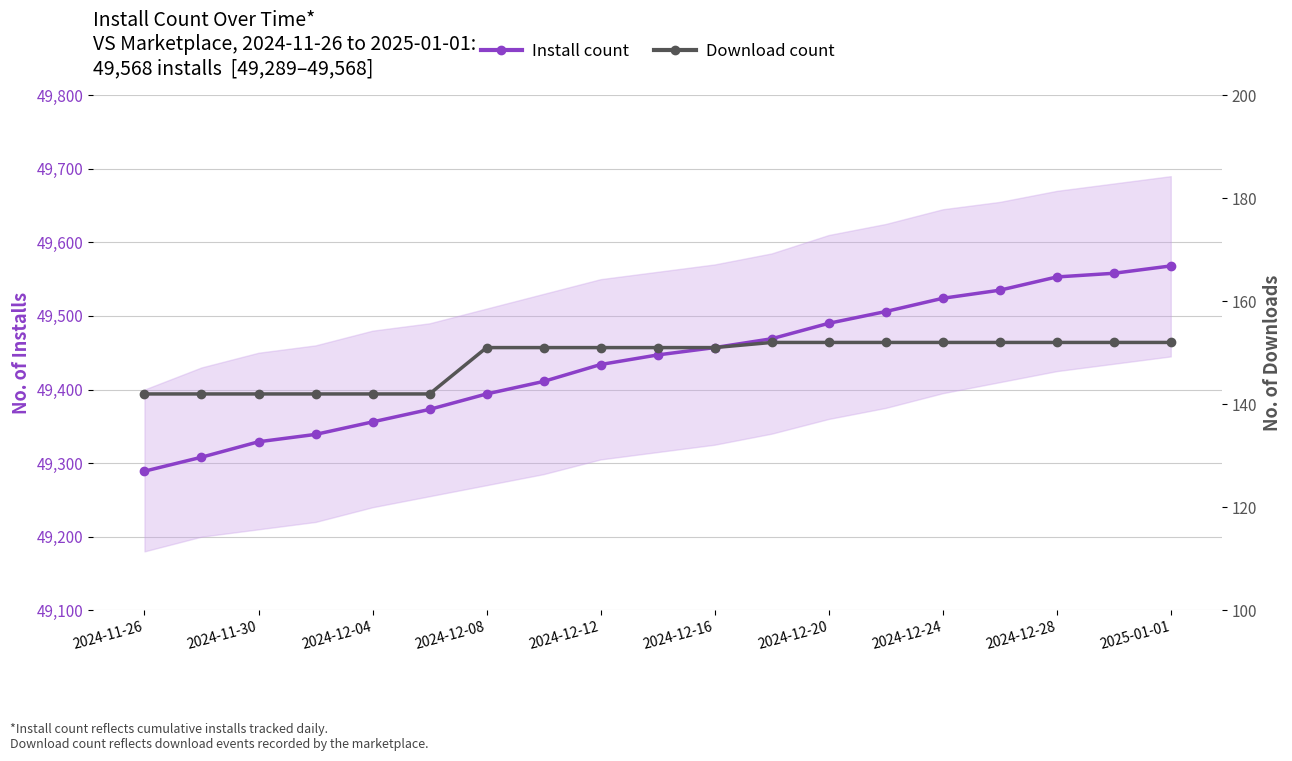

How many lines are shown in the chart?

2